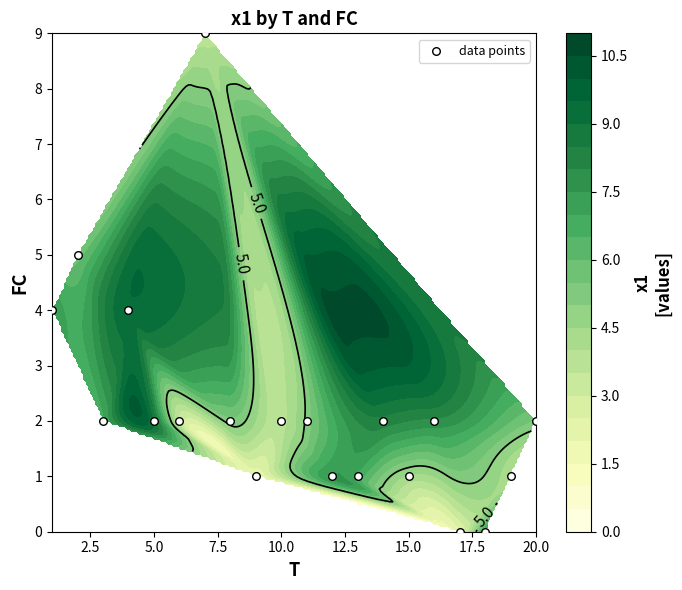

How many values are above zero?

18